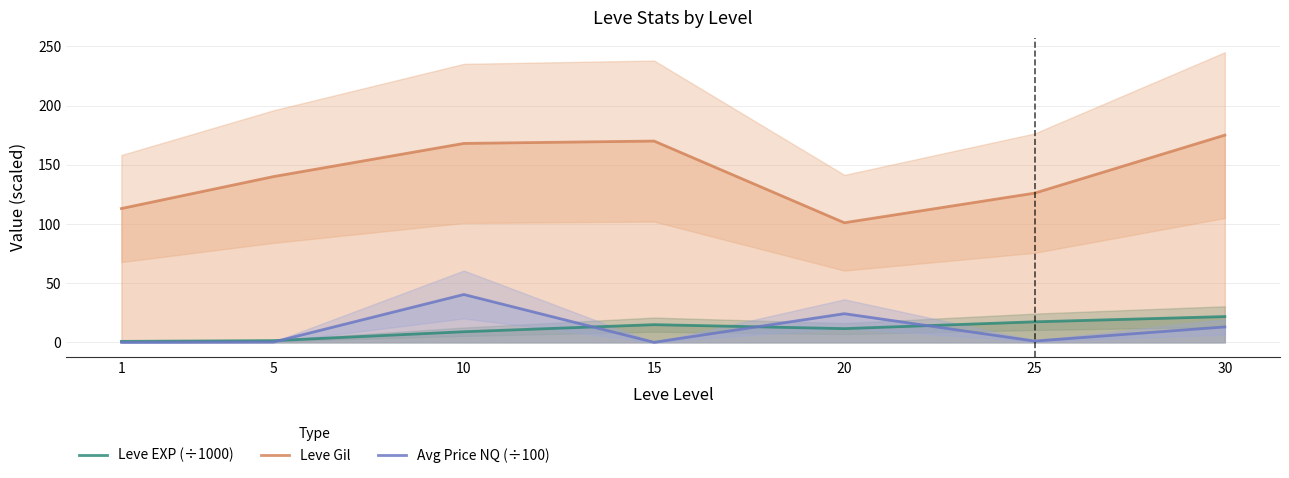

How many distinct data groups are displayed?

3